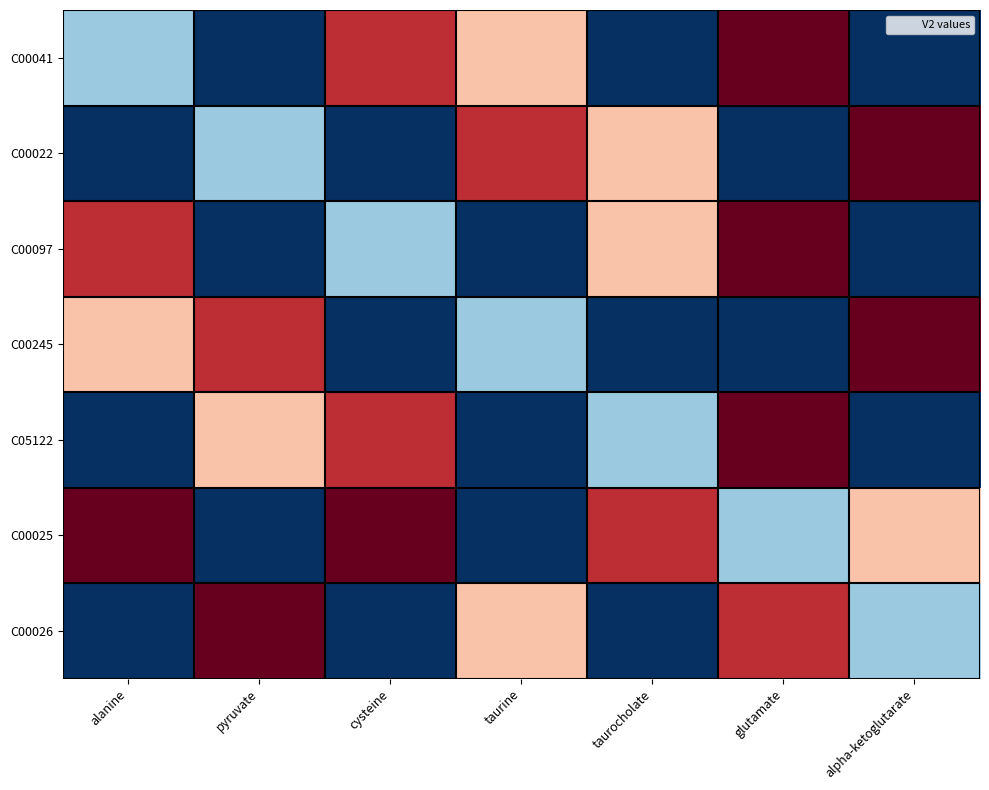

At which category does the chart reach its minimum across all series?

pyruvate